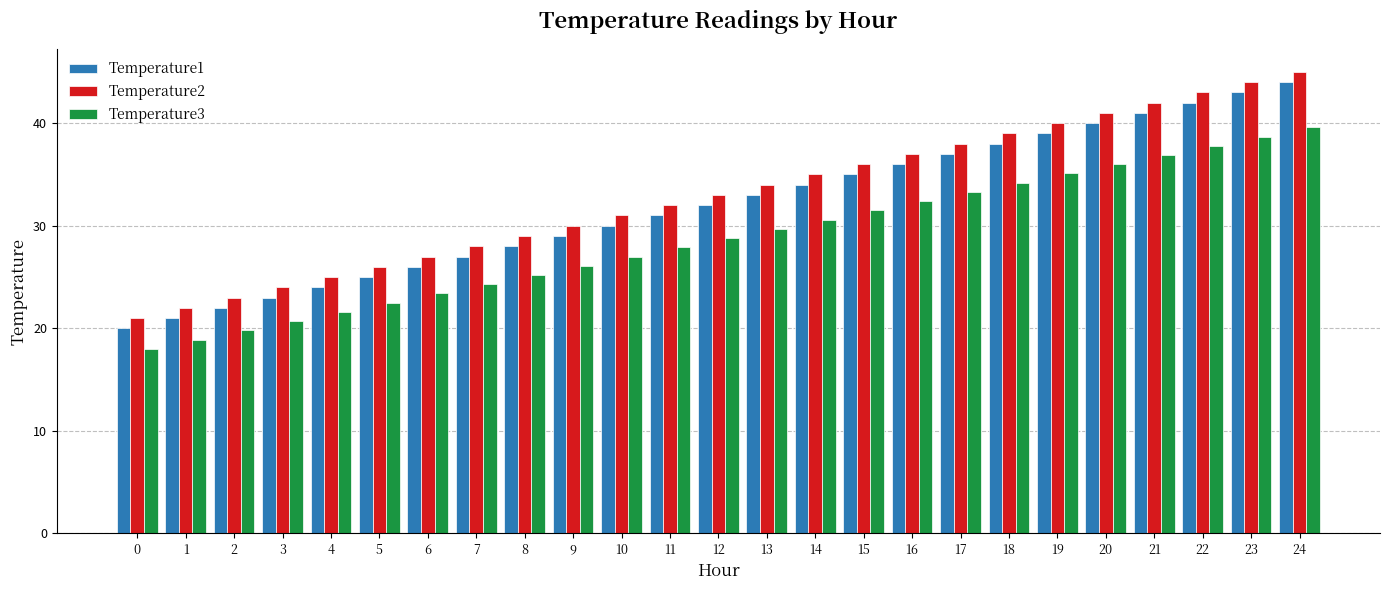

The value of Temperature3 at 3 is 20.7. True or false?

True